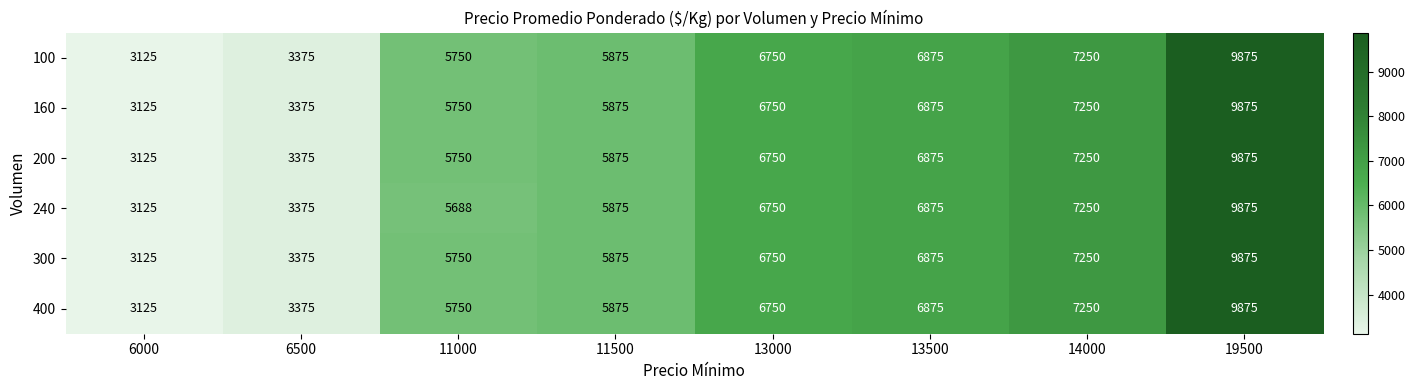

What is the sum of all 200 values?

48875